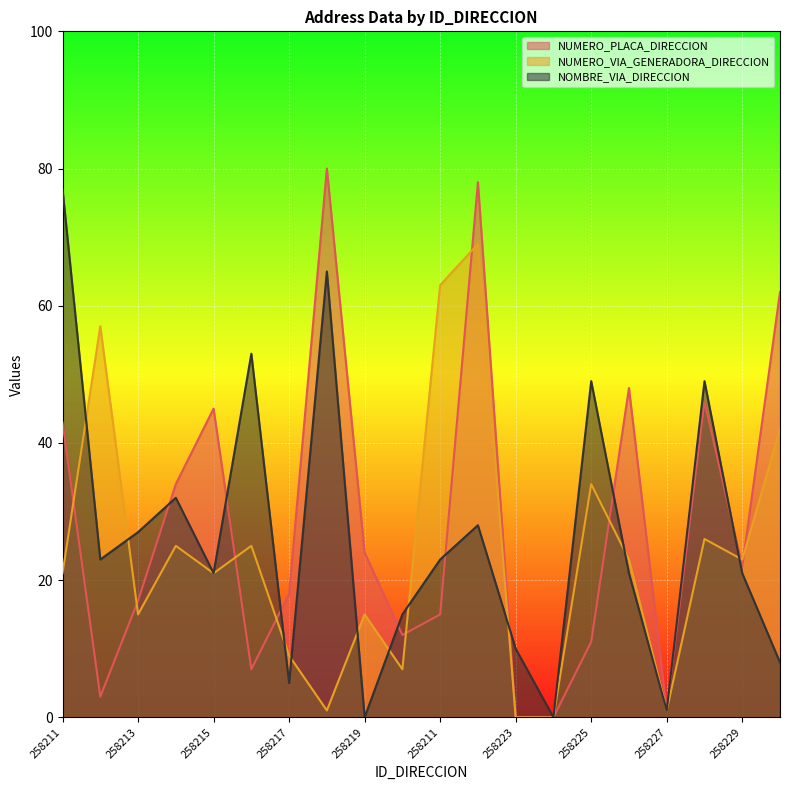

How many times do NUMERO_VIA_GENERADORA_DIRECCION and NUMERO_PLACA_DIRECCION cross each other?

9